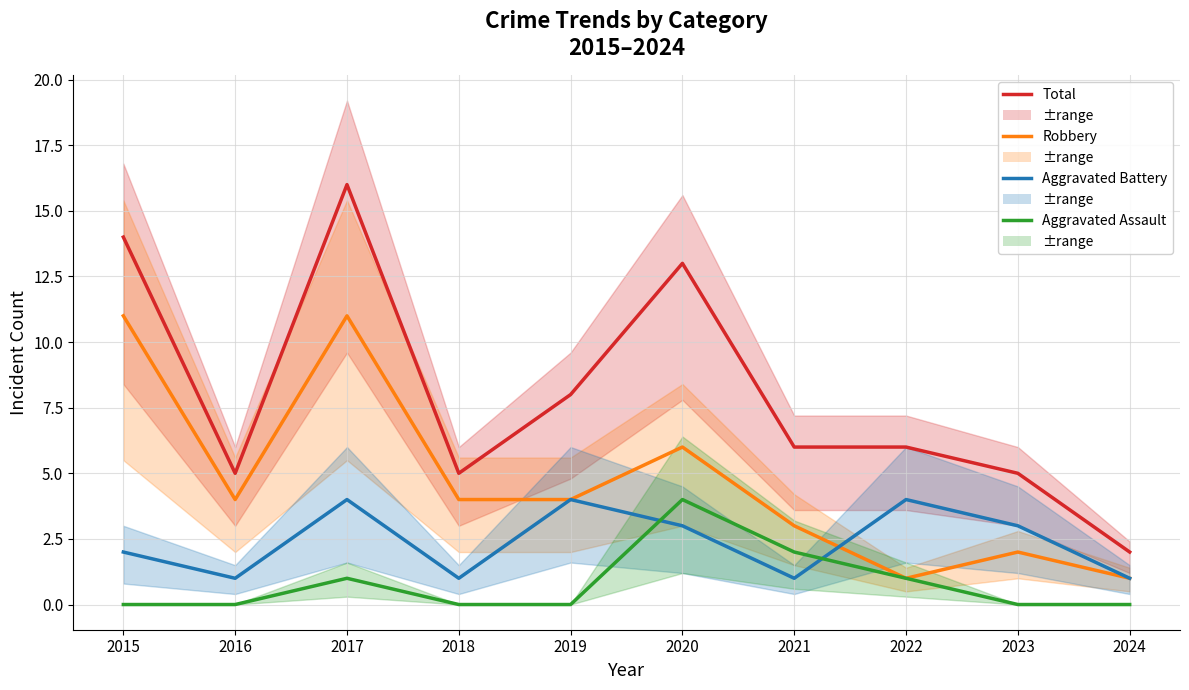

Between 2020 and 2022, which series saw the biggest shift?

Total